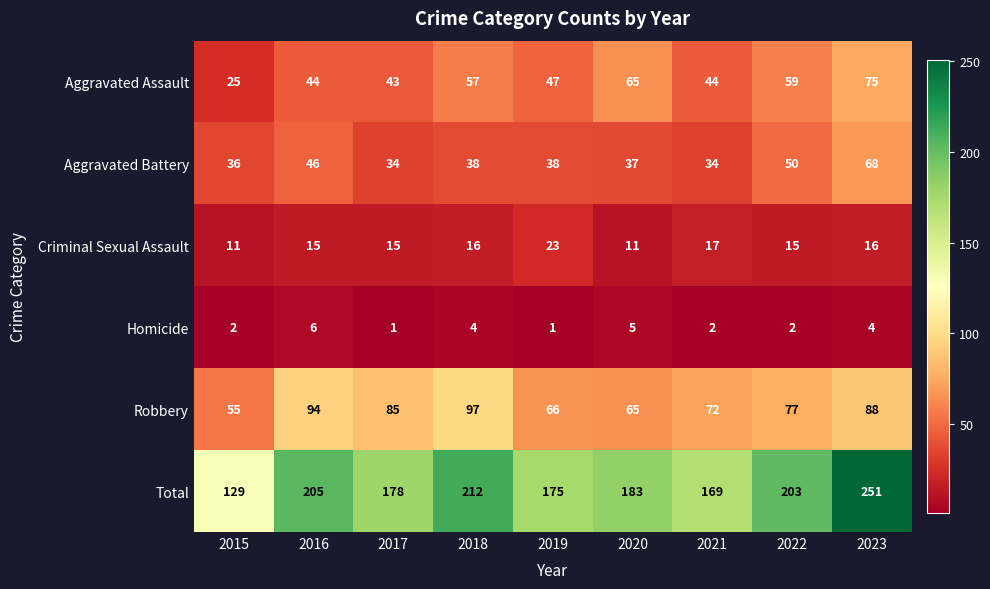

How many Homicide values are between 2 and 4?

5